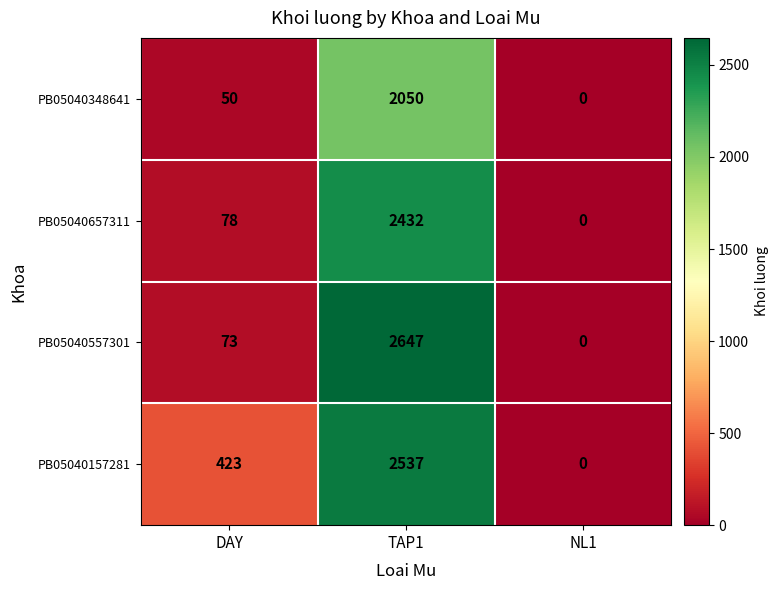

Reading left to right, what are all the values shown in this chart?

PB05040348641: 50	2050	0
PB05040657311: 78	2432	0
PB05040557301: 73	2647	0
PB05040157281: 423	2537	0